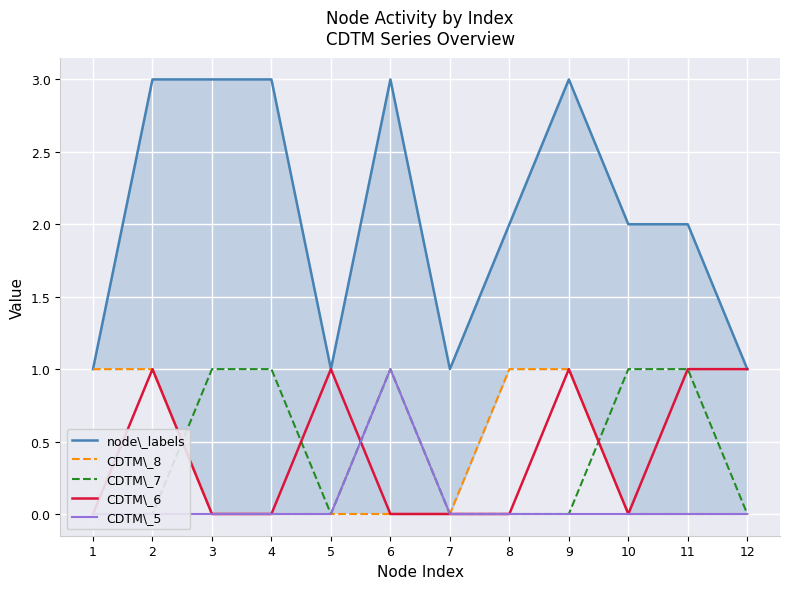

At which label is CDTM\_7 closest to 0?

1